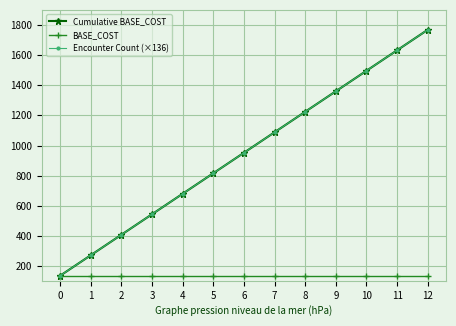

Is this an area chart (filled region under the line)?

No